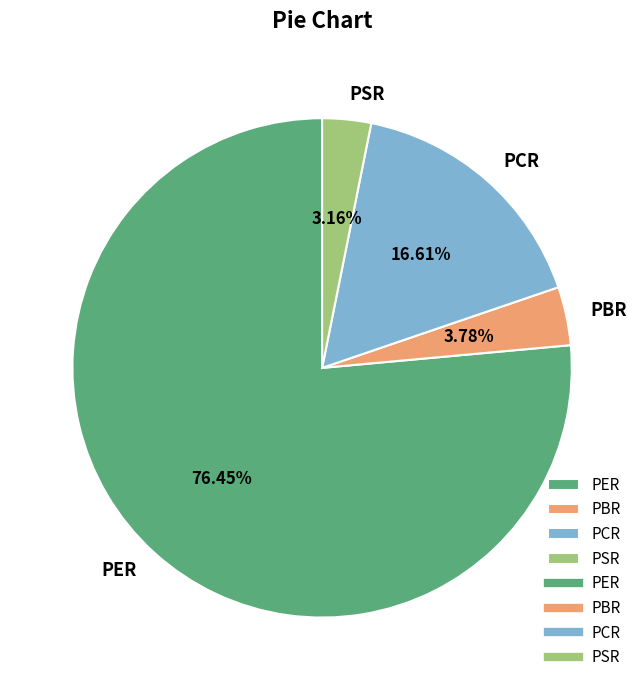

What percentage do PSR and PBR together represent?

6.9%